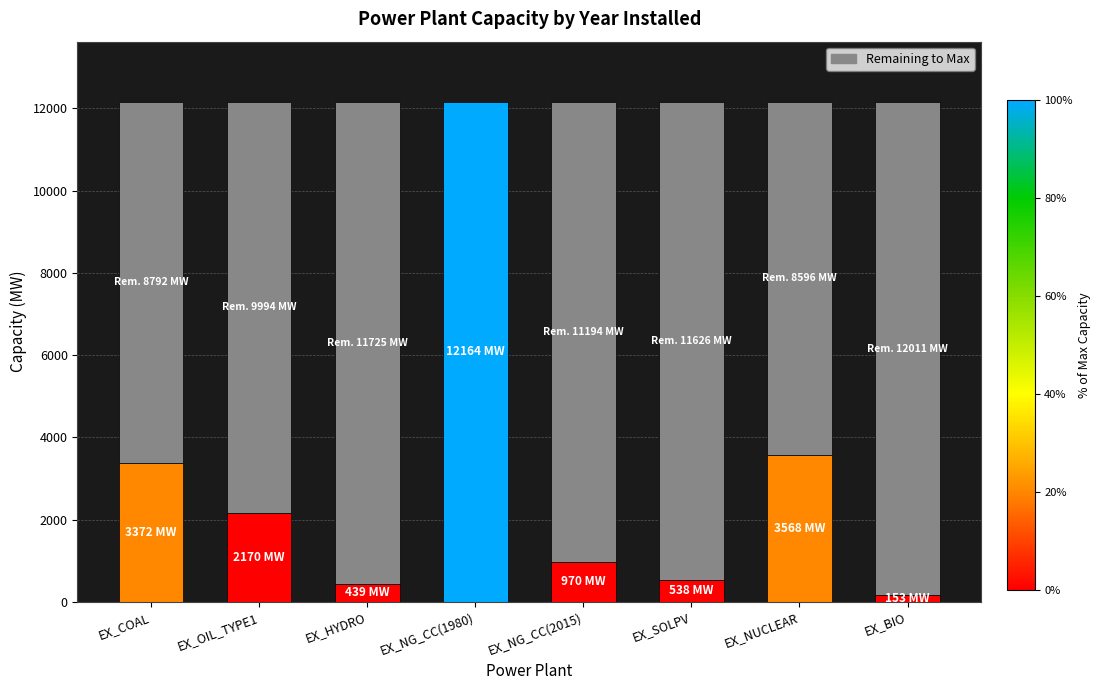

Reading left to right, what are all the values shown in this chart?

3372	2170	439	12164	970	538	3568	153